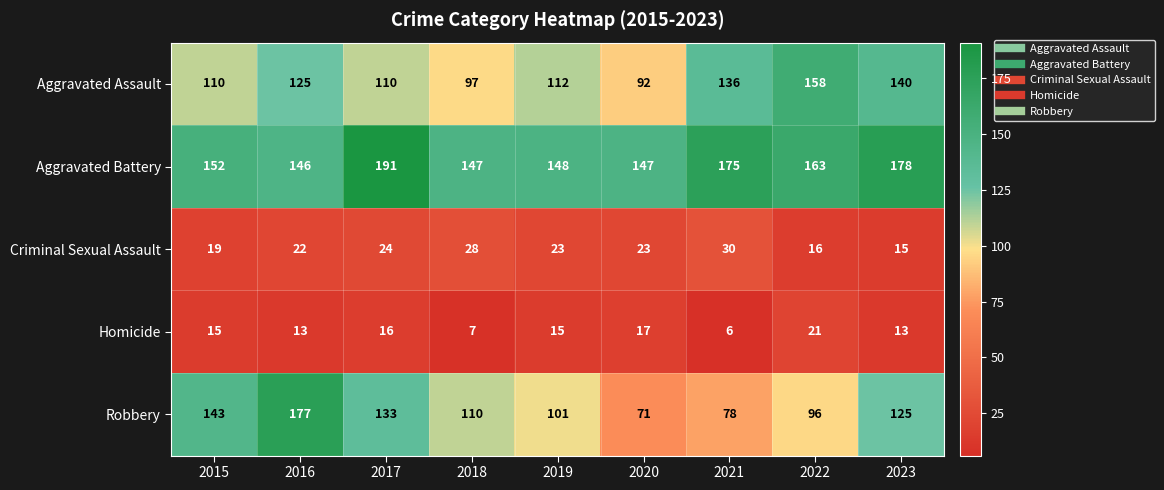

At how many categories does at least one series exceed 171?

4